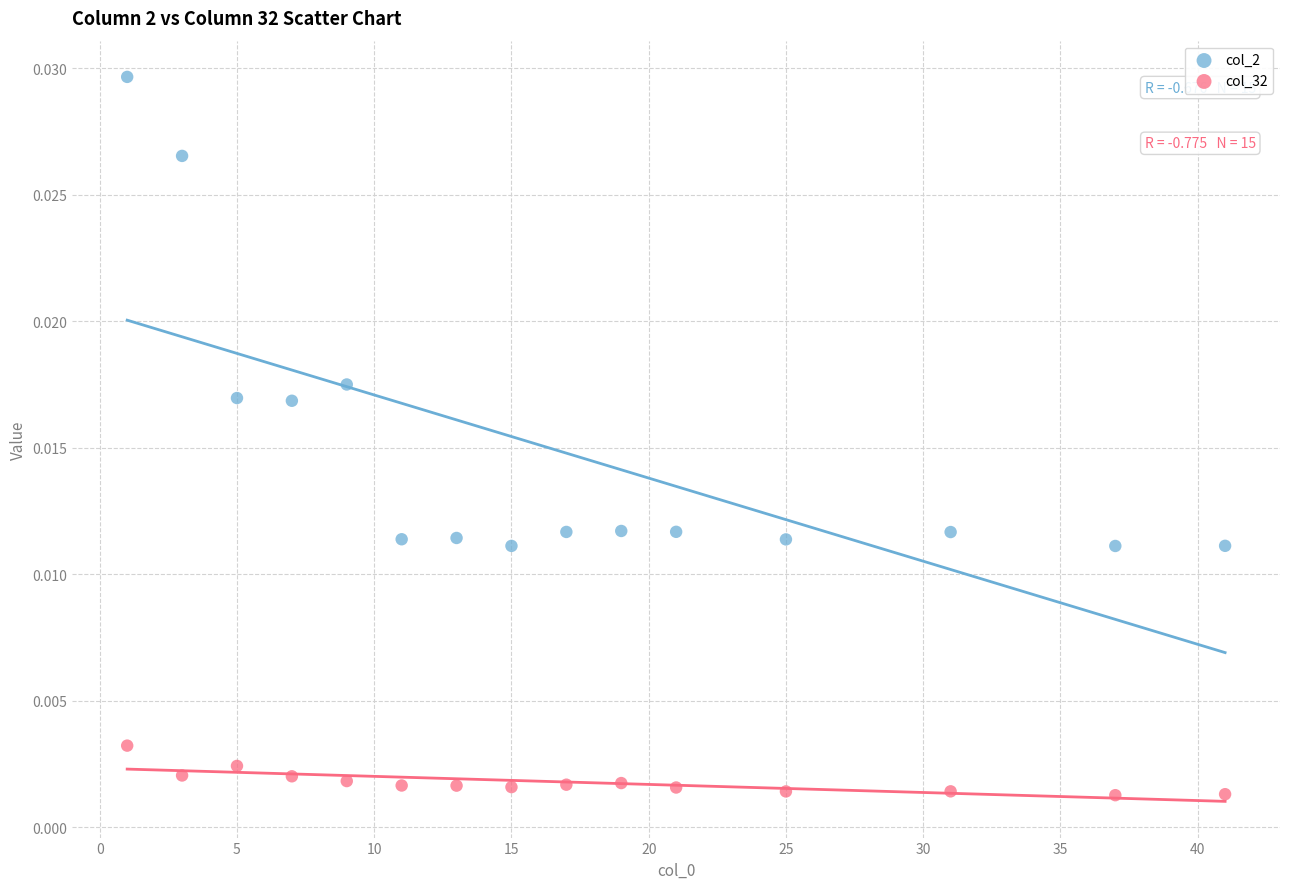

Across all data points, what is the range of X values (max minus min)?

40.0